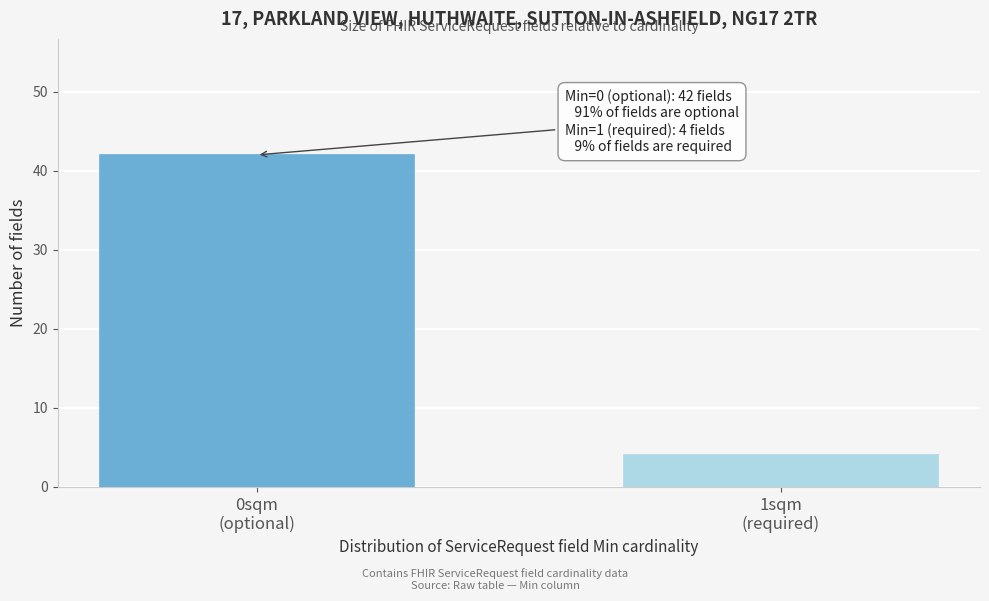

Reading right to left, what are all the values shown in this chart?

4	42